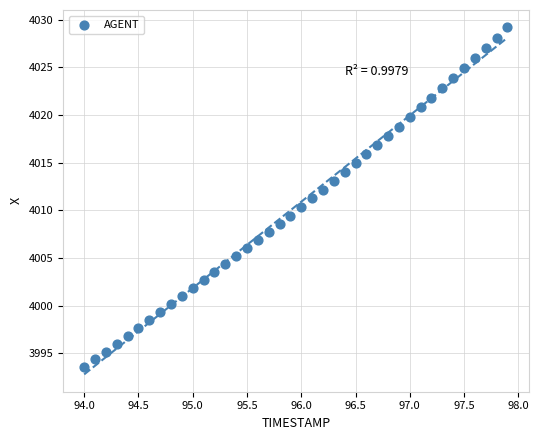

What is the range of Y values (max minus min)?

35.6